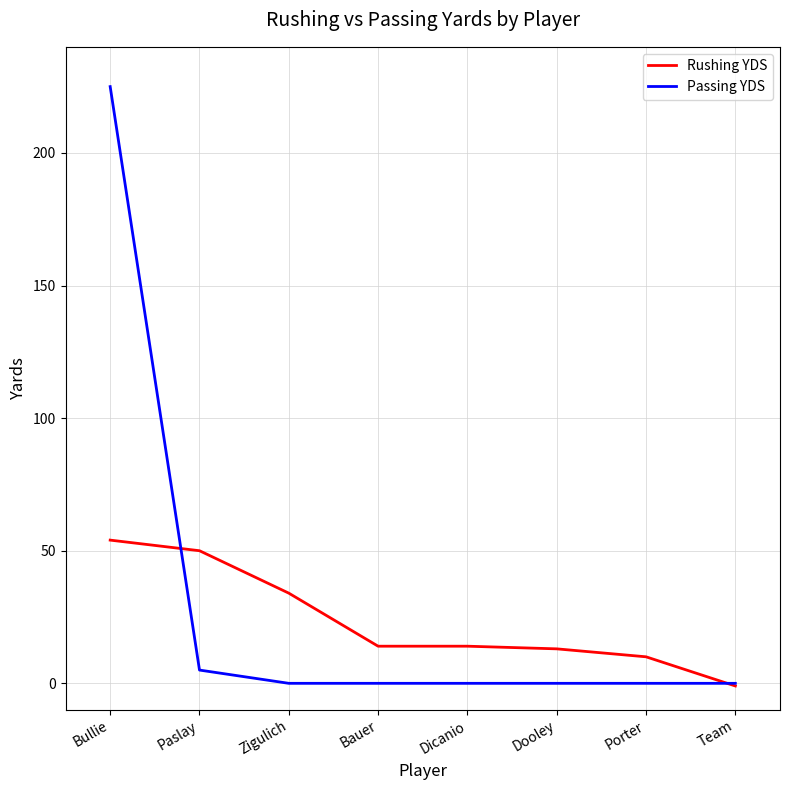

How many lines are shown in the chart?

2